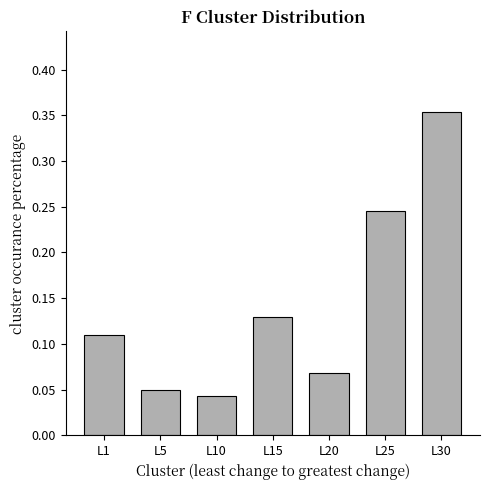

Which label corresponds to the largest value in the chart?

L30